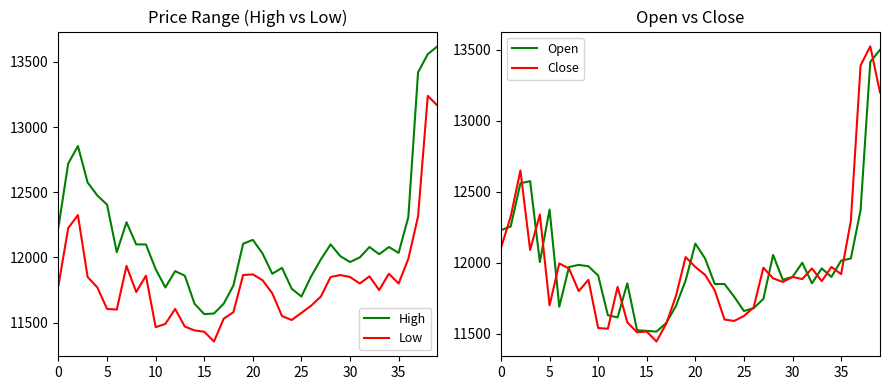

At which label does High reach its peak?

39